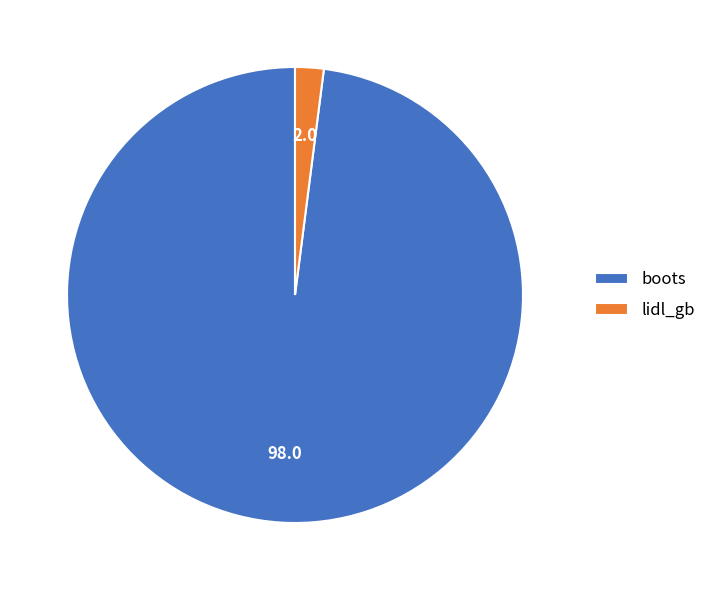

Between lidl_gb and boots, which is larger?

boots